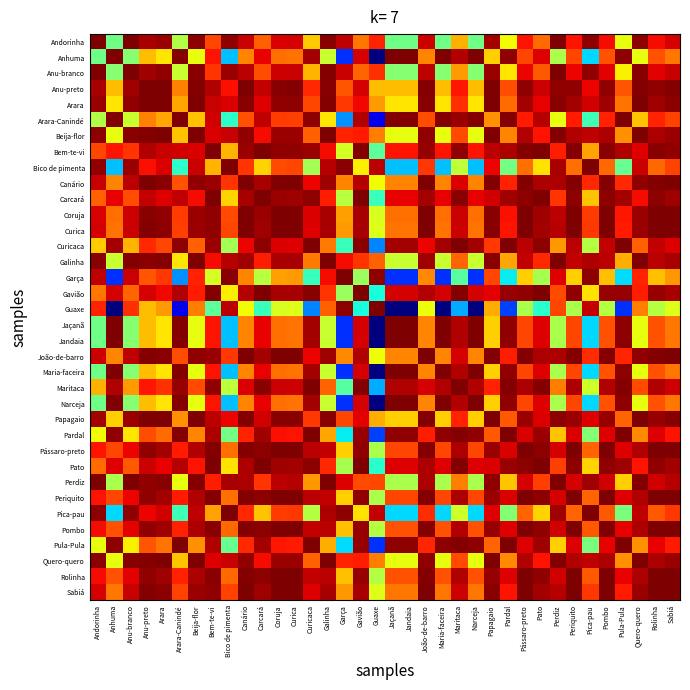

Reading left to right, transcribe all the data shown in this chart.

Andorinha: Andorinha=1.0	Anhuma=0.5	Anu-branco=1.0	Anu-preto=1.0	Arara=1.0	Arara-Canindé=0.6	Beija-flor=1.0	Bem-te-vi=0.8	Bico de pimenta=1.0	Canário=0.9	Carcará=0.8	Coruja=0.9	Curica=0.9	Curicaca=0.7	Galinha=1.0	Garça=0.9	Gavião=0.8	Guaxe=0.9	Jaçanã=0.5	Jandaia=0.5	João-de-barro=0.9	Maria-faceira=0.5	Maritaca=0.7	Narceja=0.5	Papagaio=1.0	Pardal=0.6	Pássaro-preto=0.9	Pato=0.8	Perdiz=1.0	Periquito=0.9	Pica-pau=1.0	Pombo=0.9	Pula-Pula=0.6	Quero-quero=1.0	Rolinha=0.9	Sabiá=0.9
Anhuma: Andorinha=0.5	Anhuma=1.0	Anu-branco=0.5	Anu-preto=0.7	Arara=0.7	Arara-Canindé=1.0	Beija-flor=0.6	Bem-te-vi=0.9	Bico de pimenta=0.3	Canário=0.8	Carcará=0.9	Coruja=0.8	Curica=0.8	Curicaca=1.0	Galinha=0.6	Garça=0.2	Gavião=0.9	Guaxe=0.0	Jaçanã=1.0	Jandaia=1.0	João-de-barro=0.8	Maria-faceira=1.0	Maritaca=1.0	Narceja=1.0	Papagaio=0.7	Pardal=1.0	Pássaro-preto=0.8	Pato=0.9	Perdiz=0.6	Periquito=0.8	Pica-pau=0.3	Pombo=0.8	Pula-Pula=1.0	Quero-quero=0.6	Rolinha=0.8	Sabiá=0.8
Anu-branco: Andorinha=1.0	Anhuma=0.5	Anu-branco=1.0	Anu-preto=1.0	Arara=1.0	Arara-Canindé=0.6	Beija-flor=1.0	Bem-te-vi=0.9	Bico de pimenta=1.0	Canário=0.9	Carcará=0.8	Coruja=0.9	Curica=0.9	Curicaca=0.7	Galinha=1.0	Garça=0.9	Gavião=0.8	Guaxe=0.9	Jaçanã=0.5	Jandaia=0.5	João-de-barro=0.9	Maria-faceira=0.5	Maritaca=0.7	Narceja=0.5	Papagaio=1.0	Pardal=0.7	Pássaro-preto=0.9	Pato=0.8	Perdiz=1.0	Periquito=0.9	Pica-pau=1.0	Pombo=0.9	Pula-Pula=0.7	Quero-quero=1.0	Rolinha=0.9	Sabiá=0.9
Anu-preto: Andorinha=1.0	Anhuma=0.7	Anu-branco=1.0	Anu-preto=1.0	Arara=1.0	Arara-Canindé=0.8	Beija-flor=1.0	Bem-te-vi=1.0	Bico de pimenta=0.9	Canário=1.0	Carcará=0.9	Coruja=1.0	Curica=1.0	Curicaca=0.9	Galinha=1.0	Garça=0.8	Gavião=0.9	Guaxe=0.7	Jaçanã=0.7	Jandaia=0.7	João-de-barro=1.0	Maria-faceira=0.7	Maritaca=0.9	Narceja=0.7	Papagaio=1.0	Pardal=0.8	Pássaro-preto=1.0	Pato=0.9	Perdiz=1.0	Periquito=1.0	Pica-pau=0.9	Pombo=1.0	Pula-Pula=0.8	Quero-quero=1.0	Rolinha=1.0	Sabiá=1.0
Arara: Andorinha=1.0	Anhuma=0.7	Anu-branco=1.0	Anu-preto=1.0	Arara=1.0	Arara-Canindé=0.7	Beija-flor=1.0	Bem-te-vi=0.9	Bico de pimenta=0.9	Canário=1.0	Carcará=0.9	Coruja=1.0	Curica=1.0	Curicaca=0.8	Galinha=1.0	Garça=0.8	Gavião=0.9	Guaxe=0.7	Jaçanã=0.7	Jandaia=0.7	João-de-barro=1.0	Maria-faceira=0.7	Maritaca=0.9	Narceja=0.7	Papagaio=1.0	Pardal=0.8	Pássaro-preto=1.0	Pato=0.9	Perdiz=1.0	Periquito=1.0	Pica-pau=0.9	Pombo=1.0	Pula-Pula=0.8	Quero-quero=1.0	Rolinha=1.0	Sabiá=1.0
Arara-Canindé: Andorinha=0.6	Anhuma=1.0	Anu-branco=0.6	Anu-preto=0.8	Arara=0.7	Arara-Canindé=1.0	Beija-flor=0.7	Bem-te-vi=0.9	Bico de pimenta=0.4	Canário=0.8	Carcará=0.9	Coruja=0.8	Curica=0.8	Curicaca=1.0	Galinha=0.7	Garça=0.3	Gavião=1.0	Guaxe=0.1	Jaçanã=1.0	Jandaia=1.0	João-de-barro=0.8	Maria-faceira=1.0	Maritaca=1.0	Narceja=1.0	Papagaio=0.8	Pardal=1.0	Pássaro-preto=0.9	Pato=1.0	Perdiz=0.6	Periquito=0.9	Pica-pau=0.4	Pombo=0.9	Pula-Pula=1.0	Quero-quero=0.7	Rolinha=0.9	Sabiá=0.8
Beija-flor: Andorinha=1.0	Anhuma=0.6	Anu-branco=1.0	Anu-preto=1.0	Arara=1.0	Arara-Canindé=0.7	Beija-flor=1.0	Bem-te-vi=0.9	Bico de pimenta=0.9	Canário=1.0	Carcará=0.9	Coruja=1.0	Curica=1.0	Curicaca=0.8	Galinha=1.0	Garça=0.9	Gavião=0.9	Guaxe=0.8	Jaçanã=0.6	Jandaia=0.6	João-de-barro=1.0	Maria-faceira=0.6	Maritaca=0.8	Narceja=0.6	Papagaio=1.0	Pardal=0.8	Pássaro-preto=1.0	Pato=0.9	Perdiz=1.0	Periquito=1.0	Pica-pau=0.9	Pombo=1.0	Pula-Pula=0.8	Quero-quero=1.0	Rolinha=1.0	Sabiá=1.0
Bem-te-vi: Andorinha=0.8	Anhuma=0.9	Anu-branco=0.9	Anu-preto=1.0	Arara=0.9	Arara-Canindé=0.9	Beija-flor=0.9	Bem-te-vi=1.0	Bico de pimenta=0.7	Canário=1.0	Carcará=1.0	Coruja=1.0	Curica=1.0	Curicaca=1.0	Galinha=0.9	Garça=0.6	Gavião=1.0	Guaxe=0.5	Jaçanã=0.9	Jandaia=0.9	João-de-barro=1.0	Maria-faceira=0.9	Maritaca=1.0	Narceja=0.9	Papagaio=0.9	Pardal=1.0	Pássaro-preto=1.0	Pato=1.0	Perdiz=0.9	Periquito=1.0	Pica-pau=0.7	Pombo=1.0	Pula-Pula=1.0	Quero-quero=0.9	Rolinha=1.0	Sabiá=1.0
Bico de pimenta: Andorinha=1.0	Anhuma=0.3	Anu-branco=1.0	Anu-preto=0.9	Arara=0.9	Arara-Canindé=0.4	Beija-flor=0.9	Bem-te-vi=0.7	Bico de pimenta=1.0	Canário=0.9	Carcará=0.7	Coruja=0.8	Curica=0.8	Curicaca=0.5	Galinha=1.0	Garça=1.0	Gavião=0.7	Guaxe=0.9	Jaçanã=0.3	Jandaia=0.3	João-de-barro=0.9	Maria-faceira=0.3	Maritaca=0.6	Narceja=0.3	Papagaio=0.9	Pardal=0.5	Pássaro-preto=0.8	Pato=0.7	Perdiz=1.0	Periquito=0.8	Pica-pau=1.0	Pombo=0.8	Pula-Pula=0.5	Quero-quero=0.9	Rolinha=0.8	Sabiá=0.8
Canário: Andorinha=0.9	Anhuma=0.8	Anu-branco=0.9	Anu-preto=1.0	Arara=1.0	Arara-Canindé=0.8	Beija-flor=1.0	Bem-te-vi=1.0	Bico de pimenta=0.9	Canário=1.0	Carcará=1.0	Coruja=1.0	Curica=1.0	Curicaca=0.9	Galinha=1.0	Garça=0.8	Gavião=1.0	Guaxe=0.6	Jaçanã=0.8	Jandaia=0.8	João-de-barro=1.0	Maria-faceira=0.8	Maritaca=0.9	Narceja=0.8	Papagaio=1.0	Pardal=0.9	Pássaro-preto=1.0	Pato=1.0	Perdiz=1.0	Periquito=1.0	Pica-pau=0.9	Pombo=1.0	Pula-Pula=0.9	Quero-quero=1.0	Rolinha=1.0	Sabiá=1.0
Carcará: Andorinha=0.8	Anhuma=0.9	Anu-branco=0.8	Anu-preto=0.9	Arara=0.9	Arara-Canindé=0.9	Beija-flor=0.9	Bem-te-vi=1.0	Bico de pimenta=0.7	Canário=1.0	Carcará=1.0	Coruja=1.0	Curica=1.0	Curicaca=1.0	Galinha=0.9	Garça=0.6	Gavião=1.0	Guaxe=0.4	Jaçanã=0.9	Jandaia=0.9	João-de-barro=1.0	Maria-faceira=0.9	Maritaca=1.0	Narceja=0.9	Papagaio=0.9	Pardal=1.0	Pássaro-preto=1.0	Pato=1.0	Perdiz=0.9	Periquito=1.0	Pica-pau=0.7	Pombo=1.0	Pula-Pula=1.0	Quero-quero=0.9	Rolinha=1.0	Sabiá=1.0
Coruja: Andorinha=0.9	Anhuma=0.8	Anu-branco=0.9	Anu-preto=1.0	Arara=1.0	Arara-Canindé=0.8	Beija-flor=1.0	Bem-te-vi=1.0	Bico de pimenta=0.8	Canário=1.0	Carcará=1.0	Coruja=1.0	Curica=1.0	Curicaca=0.9	Galinha=1.0	Garça=0.7	Gavião=1.0	Guaxe=0.6	Jaçanã=0.8	Jandaia=0.8	João-de-barro=1.0	Maria-faceira=0.8	Maritaca=0.9	Narceja=0.8	Papagaio=1.0	Pardal=0.9	Pássaro-preto=1.0	Pato=1.0	Perdiz=0.9	Periquito=1.0	Pica-pau=0.8	Pombo=1.0	Pula-Pula=0.9	Quero-quero=1.0	Rolinha=1.0	Sabiá=1.0
Curica: Andorinha=0.9	Anhuma=0.8	Anu-branco=0.9	Anu-preto=1.0	Arara=1.0	Arara-Canindé=0.8	Beija-flor=1.0	Bem-te-vi=1.0	Bico de pimenta=0.8	Canário=1.0	Carcará=1.0	Coruja=1.0	Curica=1.0	Curicaca=0.9	Galinha=1.0	Garça=0.7	Gavião=1.0	Guaxe=0.6	Jaçanã=0.8	Jandaia=0.8	João-de-barro=1.0	Maria-faceira=0.8	Maritaca=0.9	Narceja=0.8	Papagaio=1.0	Pardal=0.9	Pássaro-preto=1.0	Pato=1.0	Perdiz=1.0	Periquito=1.0	Pica-pau=0.8	Pombo=1.0	Pula-Pula=0.9	Quero-quero=1.0	Rolinha=1.0	Sabiá=1.0
Curicaca: Andorinha=0.7	Anhuma=1.0	Anu-branco=0.7	Anu-preto=0.9	Arara=0.8	Arara-Canindé=1.0	Beija-flor=0.8	Bem-te-vi=1.0	Bico de pimenta=0.5	Canário=0.9	Carcará=1.0	Coruja=0.9	Curica=0.9	Curicaca=1.0	Galinha=0.8	Garça=0.4	Gavião=1.0	Guaxe=0.3	Jaçanã=1.0	Jandaia=1.0	João-de-barro=0.9	Maria-faceira=1.0	Maritaca=1.0	Narceja=1.0	Papagaio=0.9	Pardal=1.0	Pássaro-preto=0.9	Pato=1.0	Perdiz=0.7	Periquito=0.9	Pica-pau=0.6	Pombo=0.9	Pula-Pula=1.0	Quero-quero=0.8	Rolinha=0.9	Sabiá=0.9
Galinha: Andorinha=1.0	Anhuma=0.6	Anu-branco=1.0	Anu-preto=1.0	Arara=1.0	Arara-Canindé=0.7	Beija-flor=1.0	Bem-te-vi=0.9	Bico de pimenta=1.0	Canário=1.0	Carcará=0.9	Coruja=1.0	Curica=1.0	Curicaca=0.8	Galinha=1.0	Garça=0.9	Gavião=0.9	Guaxe=0.8	Jaçanã=0.6	Jandaia=0.6	João-de-barro=1.0	Maria-faceira=0.6	Maritaca=0.8	Narceja=0.6	Papagaio=1.0	Pardal=0.7	Pássaro-preto=0.9	Pato=0.9	Perdiz=1.0	Periquito=0.9	Pica-pau=1.0	Pombo=0.9	Pula-Pula=0.7	Quero-quero=1.0	Rolinha=0.9	Sabiá=1.0
Garça: Andorinha=0.9	Anhuma=0.2	Anu-branco=0.9	Anu-preto=0.8	Arara=0.8	Arara-Canindé=0.3	Beija-flor=0.9	Bem-te-vi=0.6	Bico de pimenta=1.0	Canário=0.8	Carcará=0.6	Coruja=0.7	Curica=0.7	Curicaca=0.4	Galinha=0.9	Garça=1.0	Gavião=0.5	Guaxe=1.0	Jaçanã=0.2	Jandaia=0.2	João-de-barro=0.8	Maria-faceira=0.2	Maritaca=0.5	Narceja=0.2	Papagaio=0.8	Pardal=0.4	Pássaro-preto=0.7	Pato=0.6	Perdiz=0.9	Periquito=0.7	Pica-pau=1.0	Pombo=0.7	Pula-Pula=0.3	Quero-quero=0.9	Rolinha=0.7	Sabiá=0.7
Gavião: Andorinha=0.8	Anhuma=0.9	Anu-branco=0.8	Anu-preto=0.9	Arara=0.9	Arara-Canindé=1.0	Beija-flor=0.9	Bem-te-vi=1.0	Bico de pimenta=0.7	Canário=1.0	Carcará=1.0	Coruja=1.0	Curica=1.0	Curicaca=1.0	Galinha=0.9	Garça=0.5	Gavião=1.0	Guaxe=0.4	Jaçanã=0.9	Jandaia=0.9	João-de-barro=1.0	Maria-faceira=0.9	Maritaca=1.0	Narceja=0.9	Papagaio=0.9	Pardal=1.0	Pássaro-preto=1.0	Pato=1.0	Perdiz=0.8	Periquito=1.0	Pica-pau=0.7	Pombo=1.0	Pula-Pula=1.0	Quero-quero=0.9	Rolinha=1.0	Sabiá=1.0
Guaxe: Andorinha=0.9	Anhuma=0.0	Anu-branco=0.9	Anu-preto=0.7	Arara=0.7	Arara-Canindé=0.1	Beija-flor=0.8	Bem-te-vi=0.5	Bico de pimenta=0.9	Canário=0.6	Carcará=0.4	Coruja=0.6	Curica=0.6	Curicaca=0.3	Galinha=0.8	Garça=1.0	Gavião=0.4	Guaxe=1.0	Jaçanã=0.0	Jandaia=0.0	João-de-barro=0.6	Maria-faceira=0.0	Maritaca=0.3	Narceja=0.0	Papagaio=0.7	Pardal=0.2	Pássaro-preto=0.6	Pato=0.4	Perdiz=0.8	Periquito=0.6	Pica-pau=0.9	Pombo=0.6	Pula-Pula=0.2	Quero-quero=0.8	Rolinha=0.6	Sabiá=0.6
Jaçanã: Andorinha=0.5	Anhuma=1.0	Anu-branco=0.5	Anu-preto=0.7	Arara=0.7	Arara-Canindé=1.0	Beija-flor=0.6	Bem-te-vi=0.9	Bico de pimenta=0.3	Canário=0.8	Carcará=0.9	Coruja=0.8	Curica=0.8	Curicaca=1.0	Galinha=0.6	Garça=0.2	Gavião=0.9	Guaxe=0.0	Jaçanã=1.0	Jandaia=1.0	João-de-barro=0.8	Maria-faceira=1.0	Maritaca=1.0	Narceja=1.0	Papagaio=0.7	Pardal=1.0	Pássaro-preto=0.8	Pato=0.9	Perdiz=0.6	Periquito=0.8	Pica-pau=0.3	Pombo=0.8	Pula-Pula=1.0	Quero-quero=0.6	Rolinha=0.8	Sabiá=0.8
Jandaia: Andorinha=0.5	Anhuma=1.0	Anu-branco=0.5	Anu-preto=0.7	Arara=0.7	Arara-Canindé=1.0	Beija-flor=0.6	Bem-te-vi=0.9	Bico de pimenta=0.3	Canário=0.8	Carcará=0.9	Coruja=0.8	Curica=0.8	Curicaca=1.0	Galinha=0.6	Garça=0.2	Gavião=0.9	Guaxe=0.0	Jaçanã=1.0	Jandaia=1.0	João-de-barro=0.8	Maria-faceira=1.0	Maritaca=1.0	Narceja=1.0	Papagaio=0.7	Pardal=1.0	Pássaro-preto=0.8	Pato=0.9	Perdiz=0.6	Periquito=0.8	Pica-pau=0.3	Pombo=0.8	Pula-Pula=1.0	Quero-quero=0.6	Rolinha=0.8	Sabiá=0.8
João-de-barro: Andorinha=0.9	Anhuma=0.8	Anu-branco=0.9	Anu-preto=1.0	Arara=1.0	Arara-Canindé=0.8	Beija-flor=1.0	Bem-te-vi=1.0	Bico de pimenta=0.9	Canário=1.0	Carcará=1.0	Coruja=1.0	Curica=1.0	Curicaca=0.9	Galinha=1.0	Garça=0.8	Gavião=1.0	Guaxe=0.6	Jaçanã=0.8	Jandaia=0.8	João-de-barro=1.0	Maria-faceira=0.8	Maritaca=0.9	Narceja=0.8	Papagaio=1.0	Pardal=0.9	Pássaro-preto=1.0	Pato=1.0	Perdiz=1.0	Periquito=1.0	Pica-pau=0.9	Pombo=1.0	Pula-Pula=0.9	Quero-quero=1.0	Rolinha=1.0	Sabiá=1.0
Maria-faceira: Andorinha=0.5	Anhuma=1.0	Anu-branco=0.5	Anu-preto=0.7	Arara=0.7	Arara-Canindé=1.0	Beija-flor=0.6	Bem-te-vi=0.9	Bico de pimenta=0.3	Canário=0.8	Carcará=0.9	Coruja=0.8	Curica=0.8	Curicaca=1.0	Galinha=0.6	Garça=0.2	Gavião=0.9	Guaxe=0.0	Jaçanã=1.0	Jandaia=1.0	João-de-barro=0.8	Maria-faceira=1.0	Maritaca=1.0	Narceja=1.0	Papagaio=0.7	Pardal=1.0	Pássaro-preto=0.8	Pato=0.9	Perdiz=0.6	Periquito=0.8	Pica-pau=0.3	Pombo=0.8	Pula-Pula=1.0	Quero-quero=0.6	Rolinha=0.8	Sabiá=0.8
Maritaca: Andorinha=0.7	Anhuma=1.0	Anu-branco=0.7	Anu-preto=0.9	Arara=0.9	Arara-Canindé=1.0	Beija-flor=0.8	Bem-te-vi=1.0	Bico de pimenta=0.6	Canário=0.9	Carcará=1.0	Coruja=0.9	Curica=0.9	Curicaca=1.0	Galinha=0.8	Garça=0.5	Gavião=1.0	Guaxe=0.3	Jaçanã=1.0	Jandaia=1.0	João-de-barro=0.9	Maria-faceira=1.0	Maritaca=1.0	Narceja=1.0	Papagaio=0.9	Pardal=1.0	Pássaro-preto=1.0	Pato=1.0	Perdiz=0.8	Periquito=1.0	Pica-pau=0.6	Pombo=1.0	Pula-Pula=1.0	Quero-quero=0.8	Rolinha=1.0	Sabiá=0.9
Narceja: Andorinha=0.5	Anhuma=1.0	Anu-branco=0.5	Anu-preto=0.7	Arara=0.7	Arara-Canindé=1.0	Beija-flor=0.6	Bem-te-vi=0.9	Bico de pimenta=0.3	Canário=0.8	Carcará=0.9	Coruja=0.8	Curica=0.8	Curicaca=1.0	Galinha=0.6	Garça=0.2	Gavião=0.9	Guaxe=0.0	Jaçanã=1.0	Jandaia=1.0	João-de-barro=0.8	Maria-faceira=1.0	Maritaca=1.0	Narceja=1.0	Papagaio=0.7	Pardal=1.0	Pássaro-preto=0.8	Pato=0.9	Perdiz=0.6	Periquito=0.8	Pica-pau=0.3	Pombo=0.8	Pula-Pula=1.0	Quero-quero=0.6	Rolinha=0.8	Sabiá=0.8
Papagaio: Andorinha=1.0	Anhuma=0.7	Anu-branco=1.0	Anu-preto=1.0	Arara=1.0	Arara-Canindé=0.8	Beija-flor=1.0	Bem-te-vi=0.9	Bico de pimenta=0.9	Canário=1.0	Carcará=0.9	Coruja=1.0	Curica=1.0	Curicaca=0.9	Galinha=1.0	Garça=0.8	Gavião=0.9	Guaxe=0.7	Jaçanã=0.7	Jandaia=0.7	João-de-barro=1.0	Maria-faceira=0.7	Maritaca=0.9	Narceja=0.7	Papagaio=1.0	Pardal=0.8	Pássaro-preto=1.0	Pato=0.9	Perdiz=1.0	Periquito=1.0	Pica-pau=0.9	Pombo=1.0	Pula-Pula=0.8	Quero-quero=1.0	Rolinha=1.0	Sabiá=1.0
Pardal: Andorinha=0.6	Anhuma=1.0	Anu-branco=0.7	Anu-preto=0.8	Arara=0.8	Arara-Canindé=1.0	Beija-flor=0.8	Bem-te-vi=1.0	Bico de pimenta=0.5	Canário=0.9	Carcará=1.0	Coruja=0.9	Curica=0.9	Curicaca=1.0	Galinha=0.7	Garça=0.4	Gavião=1.0	Guaxe=0.2	Jaçanã=1.0	Jandaia=1.0	João-de-barro=0.9	Maria-faceira=1.0	Maritaca=1.0	Narceja=1.0	Papagaio=0.8	Pardal=1.0	Pássaro-preto=0.9	Pato=1.0	Perdiz=0.7	Periquito=0.9	Pica-pau=0.5	Pombo=0.9	Pula-Pula=1.0	Quero-quero=0.8	Rolinha=0.9	Sabiá=0.9
Pássaro-preto: Andorinha=0.9	Anhuma=0.8	Anu-branco=0.9	Anu-preto=1.0	Arara=1.0	Arara-Canindé=0.9	Beija-flor=1.0	Bem-te-vi=1.0	Bico de pimenta=0.8	Canário=1.0	Carcará=1.0	Coruja=1.0	Curica=1.0	Curicaca=0.9	Galinha=0.9	Garça=0.7	Gavião=1.0	Guaxe=0.6	Jaçanã=0.8	Jandaia=0.8	João-de-barro=1.0	Maria-faceira=0.8	Maritaca=1.0	Narceja=0.8	Papagaio=1.0	Pardal=0.9	Pássaro-preto=1.0	Pato=1.0	Perdiz=0.9	Periquito=1.0	Pica-pau=0.8	Pombo=1.0	Pula-Pula=0.9	Quero-quero=1.0	Rolinha=1.0	Sabiá=1.0
Pato: Andorinha=0.8	Anhuma=0.9	Anu-branco=0.8	Anu-preto=0.9	Arara=0.9	Arara-Canindé=1.0	Beija-flor=0.9	Bem-te-vi=1.0	Bico de pimenta=0.7	Canário=1.0	Carcará=1.0	Coruja=1.0	Curica=1.0	Curicaca=1.0	Galinha=0.9	Garça=0.6	Gavião=1.0	Guaxe=0.4	Jaçanã=0.9	Jandaia=0.9	João-de-barro=1.0	Maria-faceira=0.9	Maritaca=1.0	Narceja=0.9	Papagaio=0.9	Pardal=1.0	Pássaro-preto=1.0	Pato=1.0	Perdiz=0.8	Periquito=1.0	Pica-pau=0.7	Pombo=1.0	Pula-Pula=1.0	Quero-quero=0.9	Rolinha=1.0	Sabiá=1.0
Perdiz: Andorinha=1.0	Anhuma=0.6	Anu-branco=1.0	Anu-preto=1.0	Arara=1.0	Arara-Canindé=0.6	Beija-flor=1.0	Bem-te-vi=0.9	Bico de pimenta=1.0	Canário=1.0	Carcará=0.9	Coruja=0.9	Curica=1.0	Curicaca=0.7	Galinha=1.0	Garça=0.9	Gavião=0.8	Guaxe=0.8	Jaçanã=0.6	Jandaia=0.6	João-de-barro=1.0	Maria-faceira=0.6	Maritaca=0.8	Narceja=0.6	Papagaio=1.0	Pardal=0.7	Pássaro-preto=0.9	Pato=0.8	Perdiz=1.0	Periquito=0.9	Pica-pau=1.0	Pombo=0.9	Pula-Pula=0.7	Quero-quero=1.0	Rolinha=0.9	Sabiá=1.0
Periquito: Andorinha=0.9	Anhuma=0.8	Anu-branco=0.9	Anu-preto=1.0	Arara=1.0	Arara-Canindé=0.9	Beija-flor=1.0	Bem-te-vi=1.0	Bico de pimenta=0.8	Canário=1.0	Carcará=1.0	Coruja=1.0	Curica=1.0	Curicaca=0.9	Galinha=0.9	Garça=0.7	Gavião=1.0	Guaxe=0.6	Jaçanã=0.8	Jandaia=0.8	João-de-barro=1.0	Maria-faceira=0.8	Maritaca=1.0	Narceja=0.8	Papagaio=1.0	Pardal=0.9	Pássaro-preto=1.0	Pato=1.0	Perdiz=0.9	Periquito=1.0	Pica-pau=0.8	Pombo=1.0	Pula-Pula=0.9	Quero-quero=1.0	Rolinha=1.0	Sabiá=1.0
Pica-pau: Andorinha=1.0	Anhuma=0.3	Anu-branco=1.0	Anu-preto=0.9	Arara=0.9	Arara-Canindé=0.4	Beija-flor=0.9	Bem-te-vi=0.7	Bico de pimenta=1.0	Canário=0.9	Carcará=0.7	Coruja=0.8	Curica=0.8	Curicaca=0.6	Galinha=1.0	Garça=1.0	Gavião=0.7	Guaxe=0.9	Jaçanã=0.3	Jandaia=0.3	João-de-barro=0.9	Maria-faceira=0.3	Maritaca=0.6	Narceja=0.3	Papagaio=0.9	Pardal=0.5	Pássaro-preto=0.8	Pato=0.7	Perdiz=1.0	Periquito=0.8	Pica-pau=1.0	Pombo=0.8	Pula-Pula=0.5	Quero-quero=0.9	Rolinha=0.8	Sabiá=0.8
Pombo: Andorinha=0.9	Anhuma=0.8	Anu-branco=0.9	Anu-preto=1.0	Arara=1.0	Arara-Canindé=0.9	Beija-flor=1.0	Bem-te-vi=1.0	Bico de pimenta=0.8	Canário=1.0	Carcará=1.0	Coruja=1.0	Curica=1.0	Curicaca=0.9	Galinha=0.9	Garça=0.7	Gavião=1.0	Guaxe=0.6	Jaçanã=0.8	Jandaia=0.8	João-de-barro=1.0	Maria-faceira=0.8	Maritaca=1.0	Narceja=0.8	Papagaio=1.0	Pardal=0.9	Pássaro-preto=1.0	Pato=1.0	Perdiz=0.9	Periquito=1.0	Pica-pau=0.8	Pombo=1.0	Pula-Pula=0.9	Quero-quero=1.0	Rolinha=1.0	Sabiá=1.0
Pula-Pula: Andorinha=0.6	Anhuma=1.0	Anu-branco=0.7	Anu-preto=0.8	Arara=0.8	Arara-Canindé=1.0	Beija-flor=0.8	Bem-te-vi=1.0	Bico de pimenta=0.5	Canário=0.9	Carcará=1.0	Coruja=0.9	Curica=0.9	Curicaca=1.0	Galinha=0.7	Garça=0.3	Gavião=1.0	Guaxe=0.2	Jaçanã=1.0	Jandaia=1.0	João-de-barro=0.9	Maria-faceira=1.0	Maritaca=1.0	Narceja=1.0	Papagaio=0.8	Pardal=1.0	Pássaro-preto=0.9	Pato=1.0	Perdiz=0.7	Periquito=0.9	Pica-pau=0.5	Pombo=0.9	Pula-Pula=1.0	Quero-quero=0.8	Rolinha=0.9	Sabiá=0.9
Quero-quero: Andorinha=1.0	Anhuma=0.6	Anu-branco=1.0	Anu-preto=1.0	Arara=1.0	Arara-Canindé=0.7	Beija-flor=1.0	Bem-te-vi=0.9	Bico de pimenta=0.9	Canário=1.0	Carcará=0.9	Coruja=1.0	Curica=1.0	Curicaca=0.8	Galinha=1.0	Garça=0.9	Gavião=0.9	Guaxe=0.8	Jaçanã=0.6	Jandaia=0.6	João-de-barro=1.0	Maria-faceira=0.6	Maritaca=0.8	Narceja=0.6	Papagaio=1.0	Pardal=0.8	Pássaro-preto=1.0	Pato=0.9	Perdiz=1.0	Periquito=1.0	Pica-pau=0.9	Pombo=1.0	Pula-Pula=0.8	Quero-quero=1.0	Rolinha=1.0	Sabiá=1.0
Rolinha: Andorinha=0.9	Anhuma=0.8	Anu-branco=0.9	Anu-preto=1.0	Arara=1.0	Arara-Canindé=0.9	Beija-flor=1.0	Bem-te-vi=1.0	Bico de pimenta=0.8	Canário=1.0	Carcará=1.0	Coruja=1.0	Curica=1.0	Curicaca=0.9	Galinha=0.9	Garça=0.7	Gavião=1.0	Guaxe=0.6	Jaçanã=0.8	Jandaia=0.8	João-de-barro=1.0	Maria-faceira=0.8	Maritaca=1.0	Narceja=0.8	Papagaio=1.0	Pardal=0.9	Pássaro-preto=1.0	Pato=1.0	Perdiz=0.9	Periquito=1.0	Pica-pau=0.8	Pombo=1.0	Pula-Pula=0.9	Quero-quero=1.0	Rolinha=1.0	Sabiá=1.0
Sabiá: Andorinha=0.9	Anhuma=0.8	Anu-branco=0.9	Anu-preto=1.0	Arara=1.0	Arara-Canindé=0.8	Beija-flor=1.0	Bem-te-vi=1.0	Bico de pimenta=0.8	Canário=1.0	Carcará=1.0	Coruja=1.0	Curica=1.0	Curicaca=0.9	Galinha=1.0	Garça=0.7	Gavião=1.0	Guaxe=0.6	Jaçanã=0.8	Jandaia=0.8	João-de-barro=1.0	Maria-faceira=0.8	Maritaca=0.9	Narceja=0.8	Papagaio=1.0	Pardal=0.9	Pássaro-preto=1.0	Pato=1.0	Perdiz=1.0	Periquito=1.0	Pica-pau=0.8	Pombo=1.0	Pula-Pula=0.9	Quero-quero=1.0	Rolinha=1.0	Sabiá=1.0